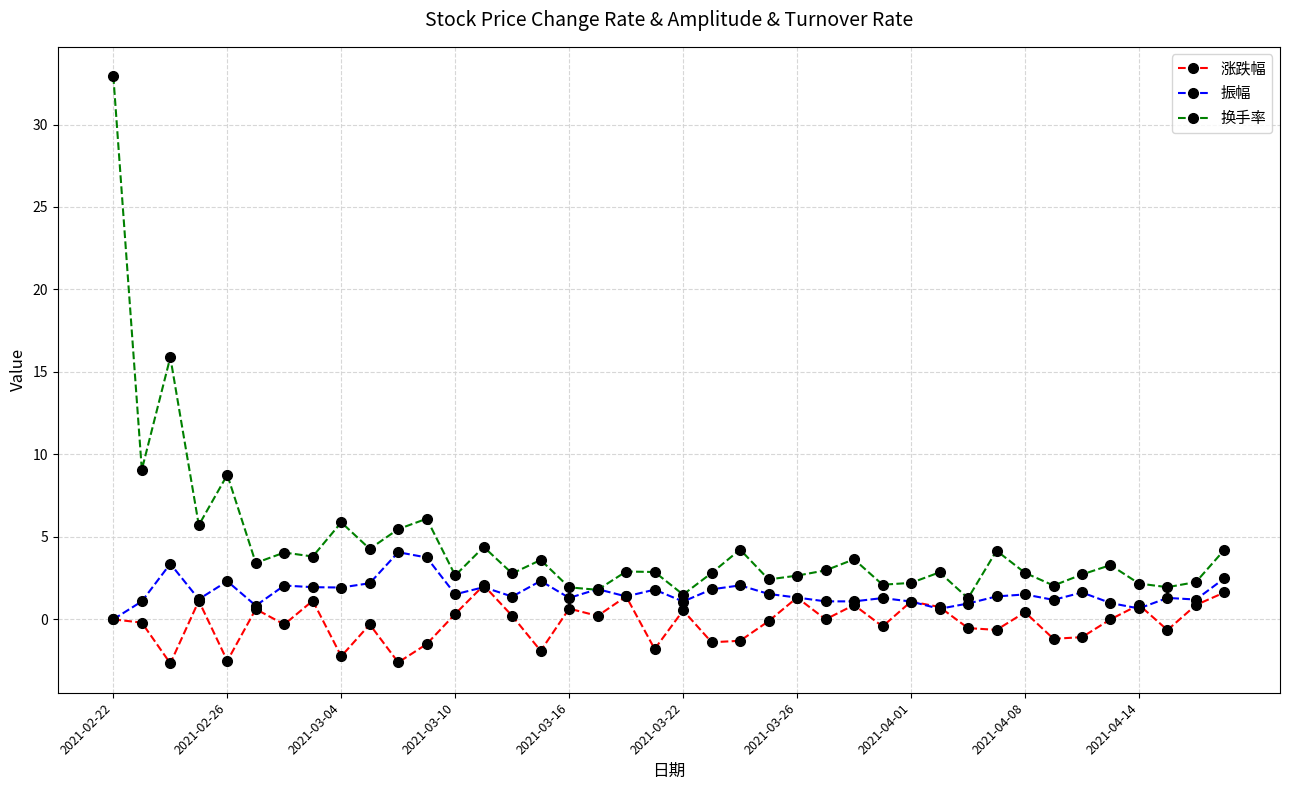

Which series has the widest spread of values?

换手率